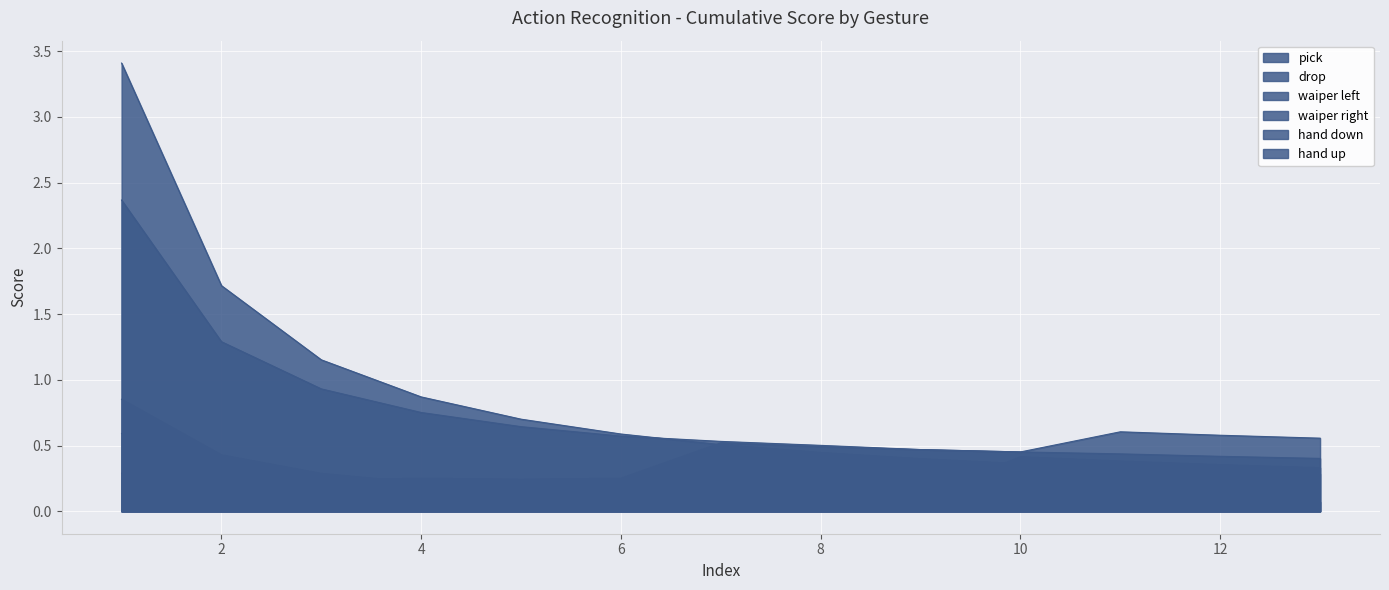

What is the value of the drop point at the 2nd from the left?

0.4